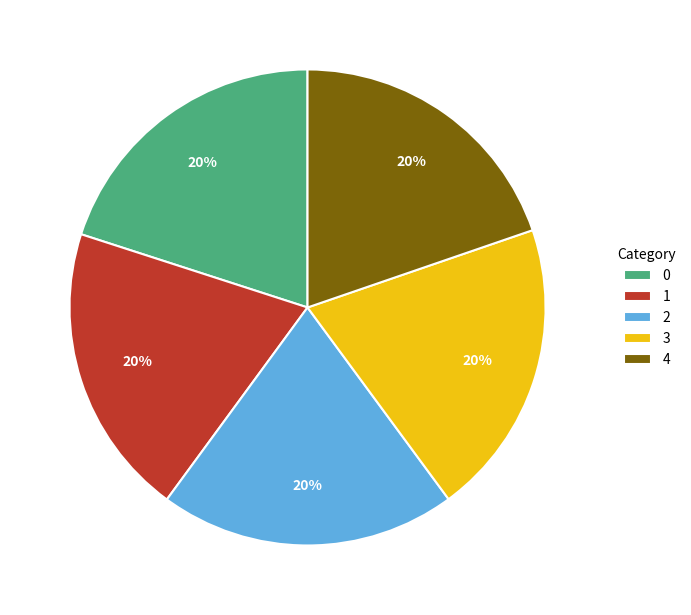

Is 1 the majority of the pie?

No